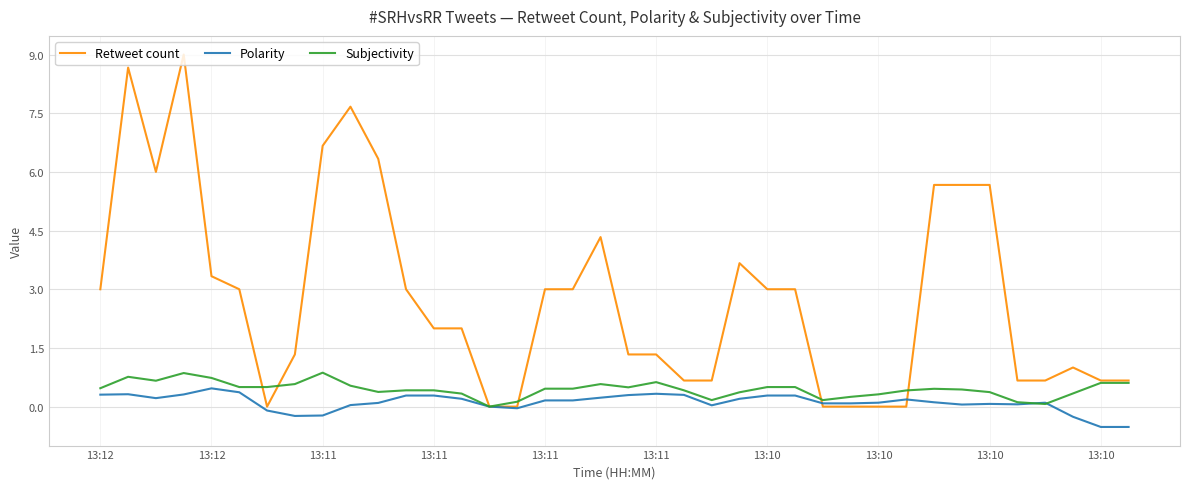

How many values in the Retweet count series are below 3?

19